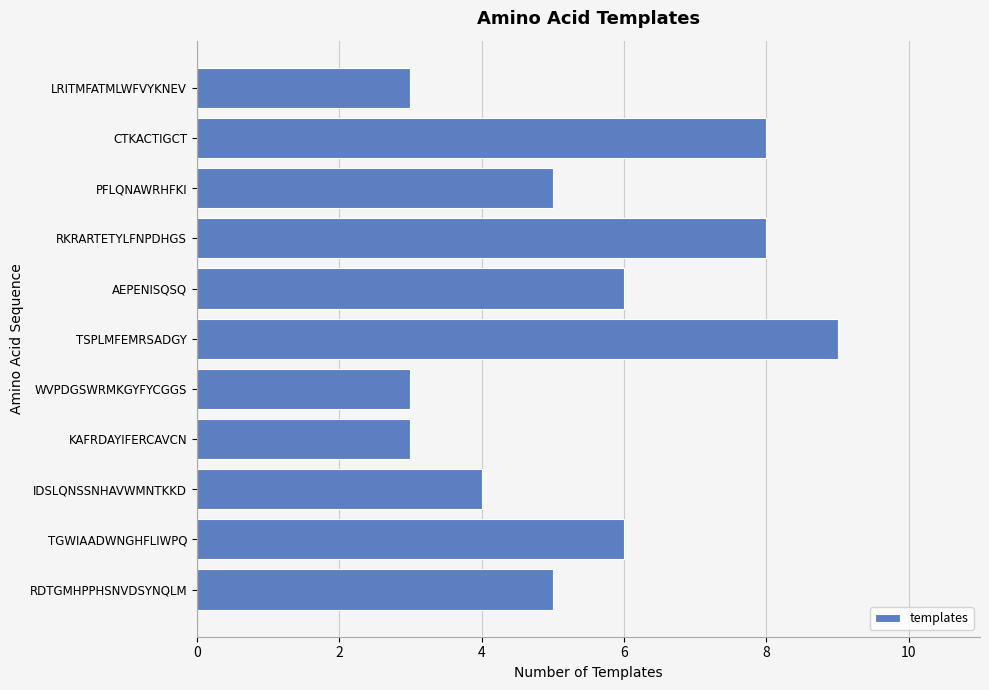

What is the difference between the second highest and second lowest values?

5